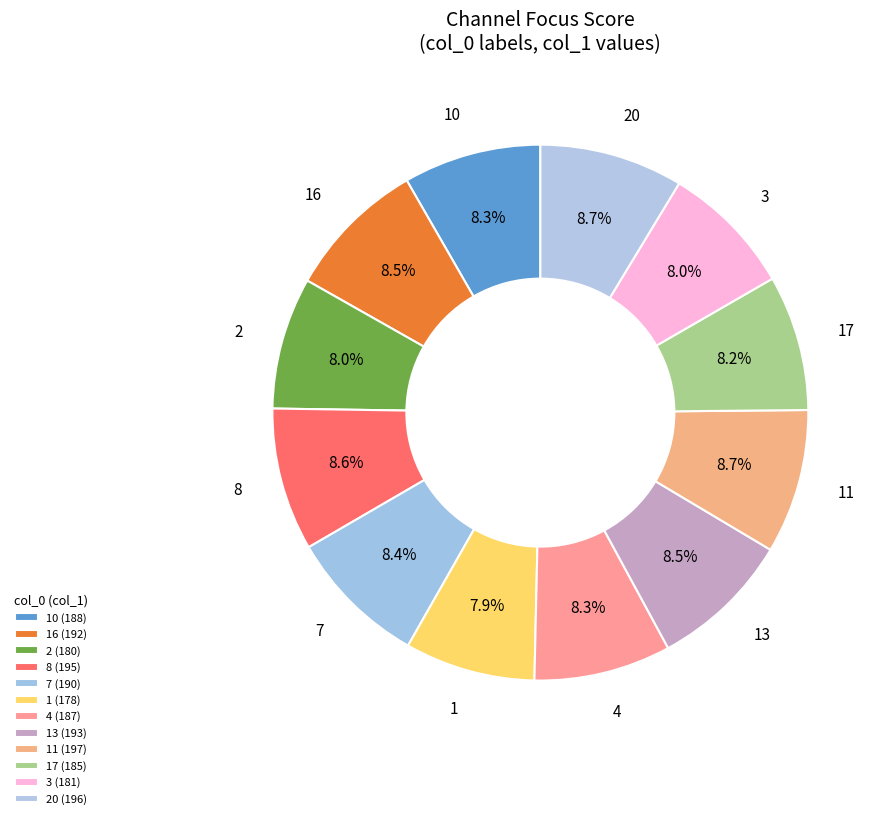

Is it true that 13 is 9% of the pie?

True